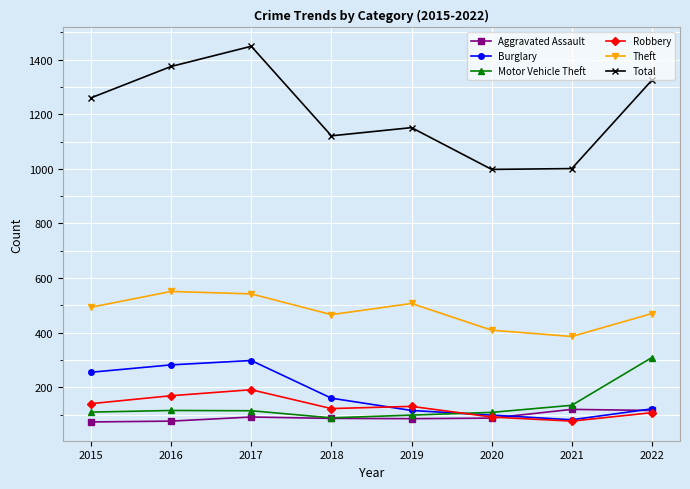

Which series has the largest range (max minus min)?

Total